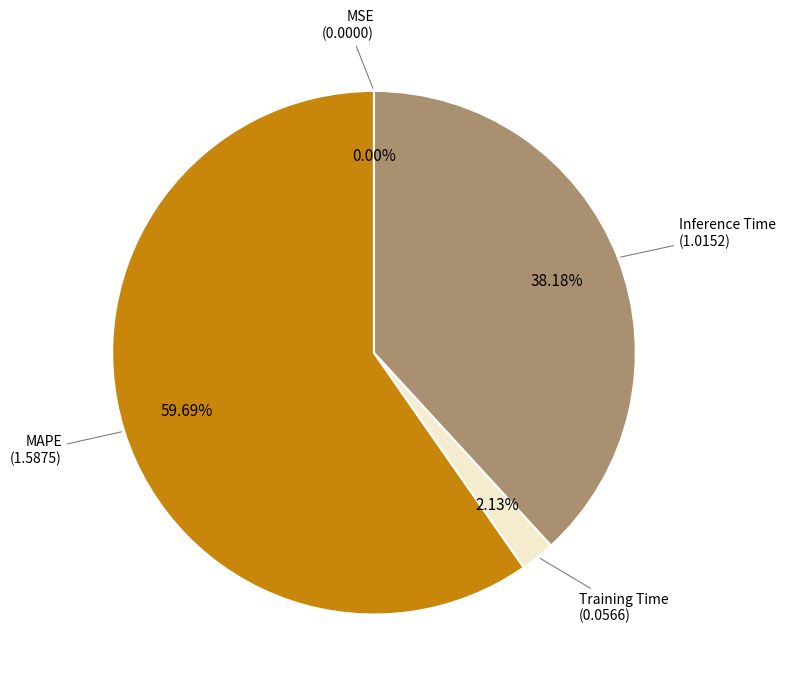

Is there any slice that represents more than half of the pie?

Yes